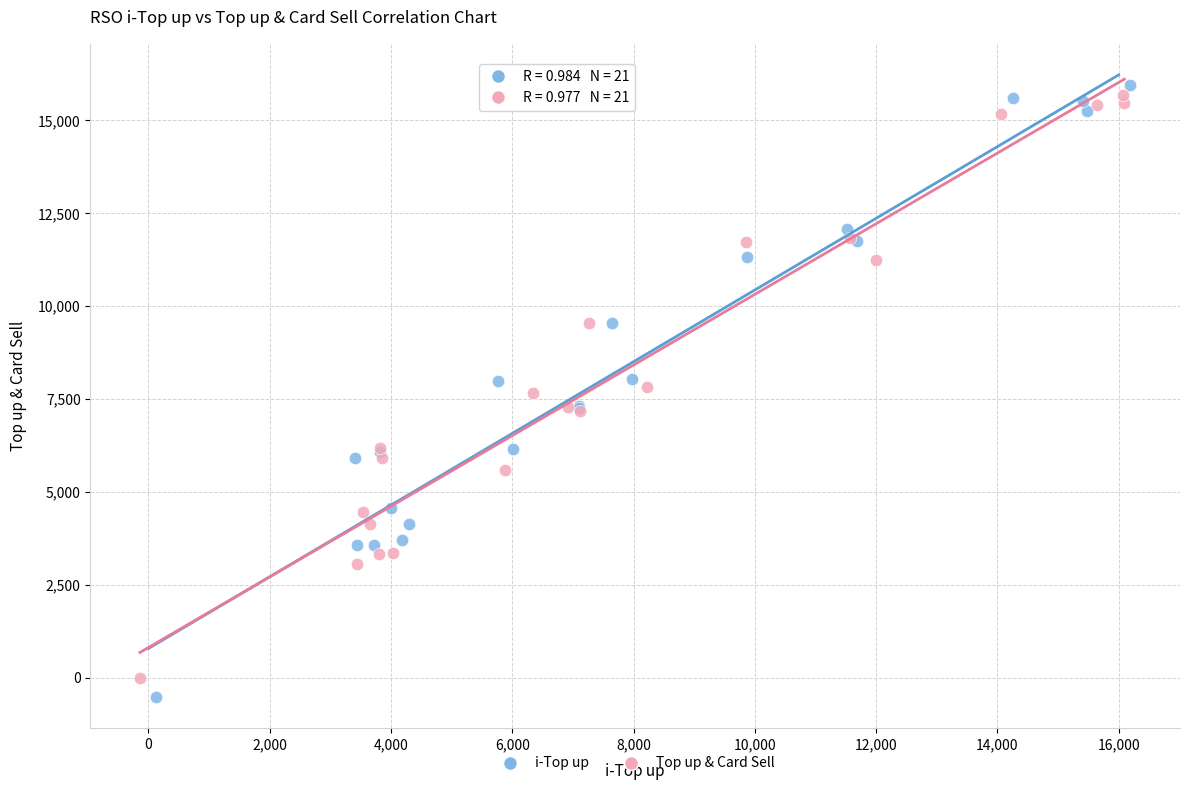

Which series has the largest Y range (max minus min)?

i-Top up